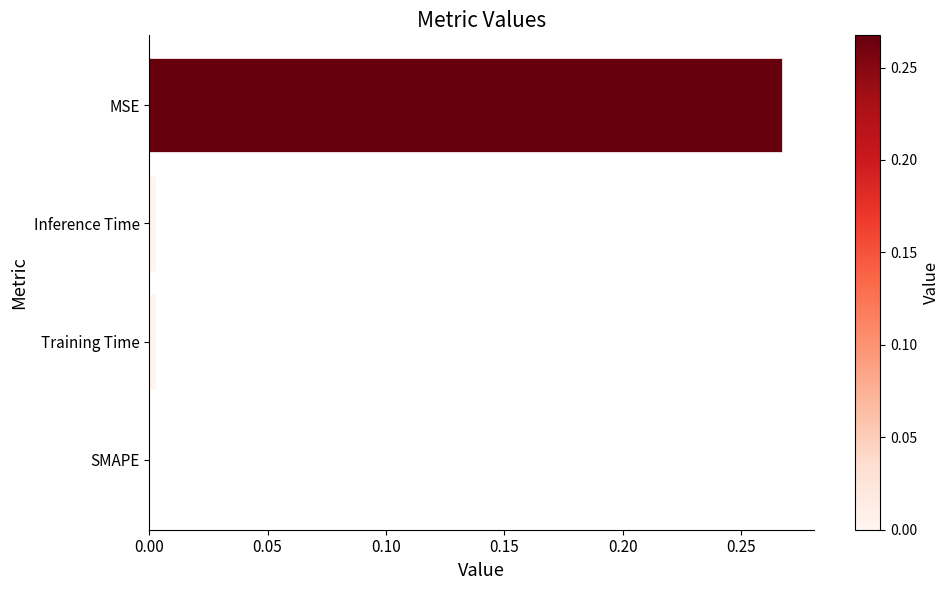

What is the change in value from SMAPE to MSE?

+0.3